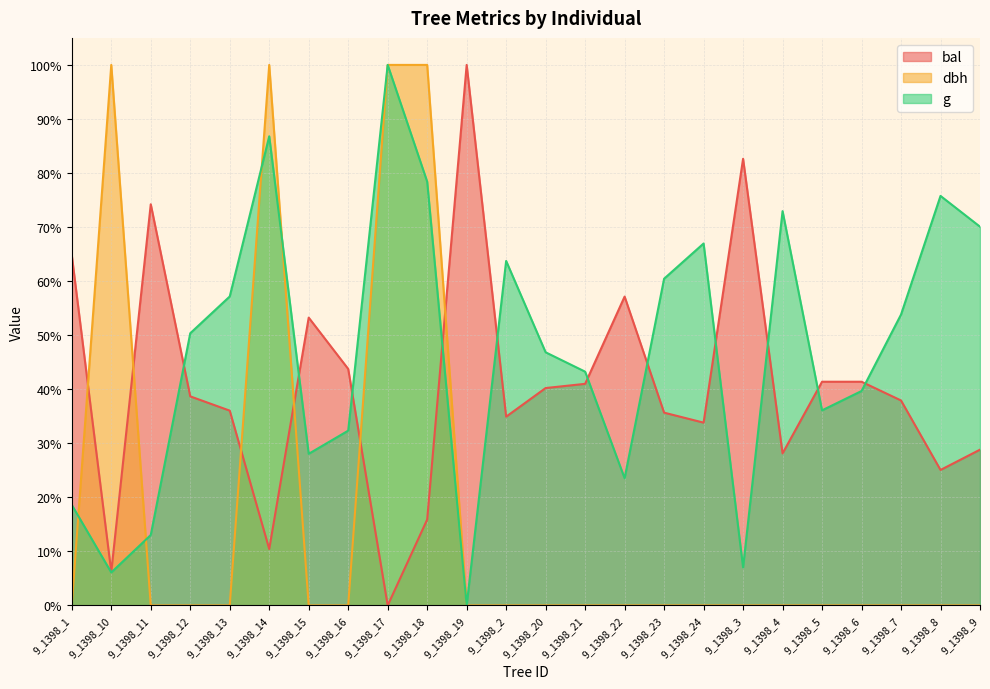

What is the average value of the g series?

47.1